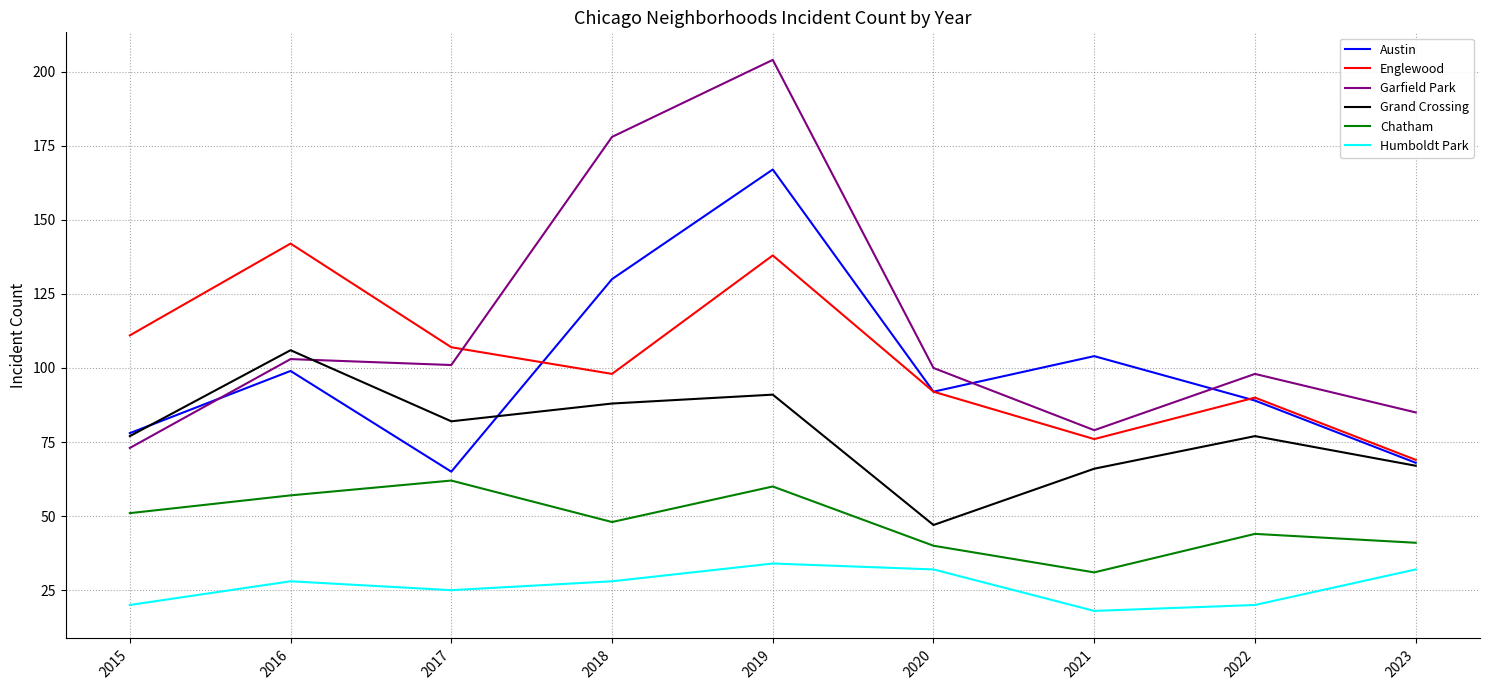

What is the difference between the maximum and minimum values in the Englewood series?

73